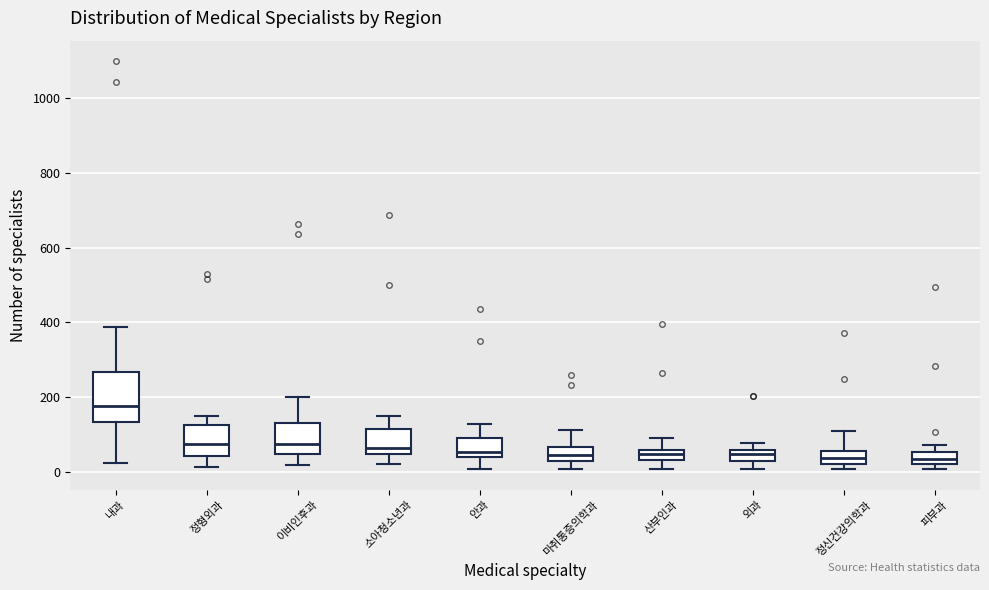

Where does the lower whisker of the box for 이비인후과 end on the y-axis? The values are not printed on the chart, so give them approximately, as read against the axis.

20